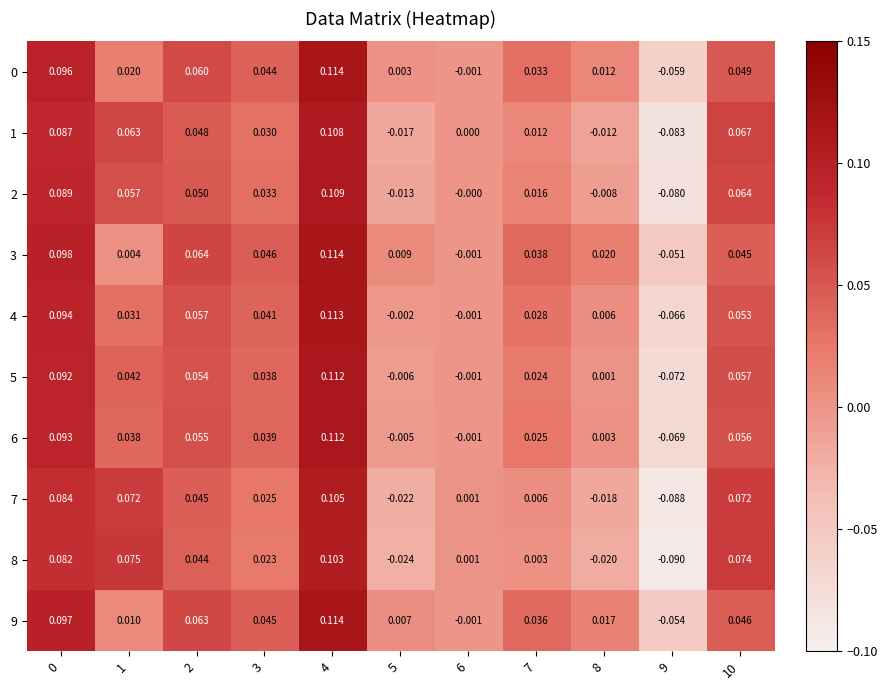

Is the value of 4 at 2 greater than the value of 9 at 1?

Yes